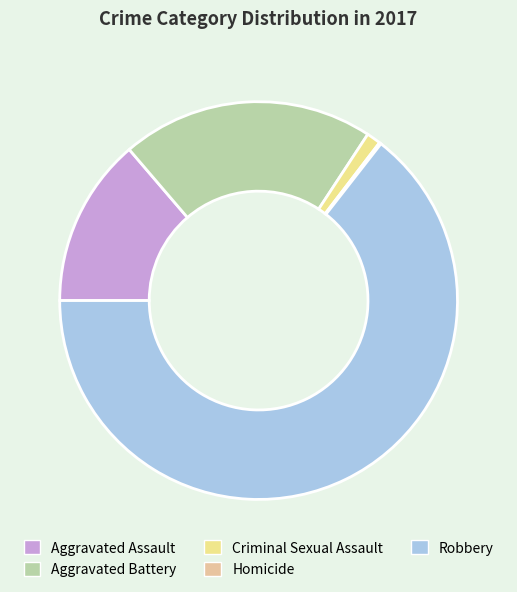

The Aggravated Assault slice represents 1% of the pie. True or false?

False